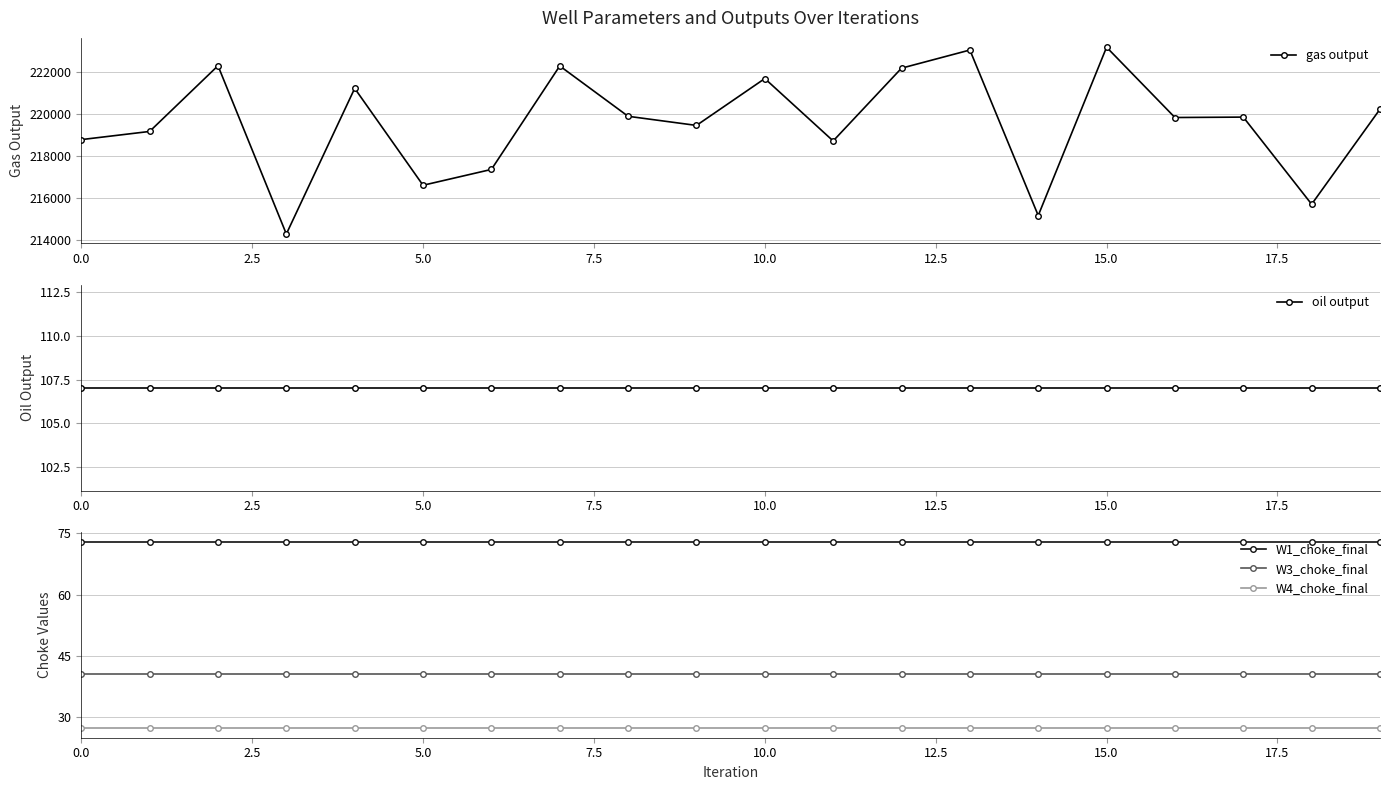

What is the total value across all series at 0.0?

219036.9